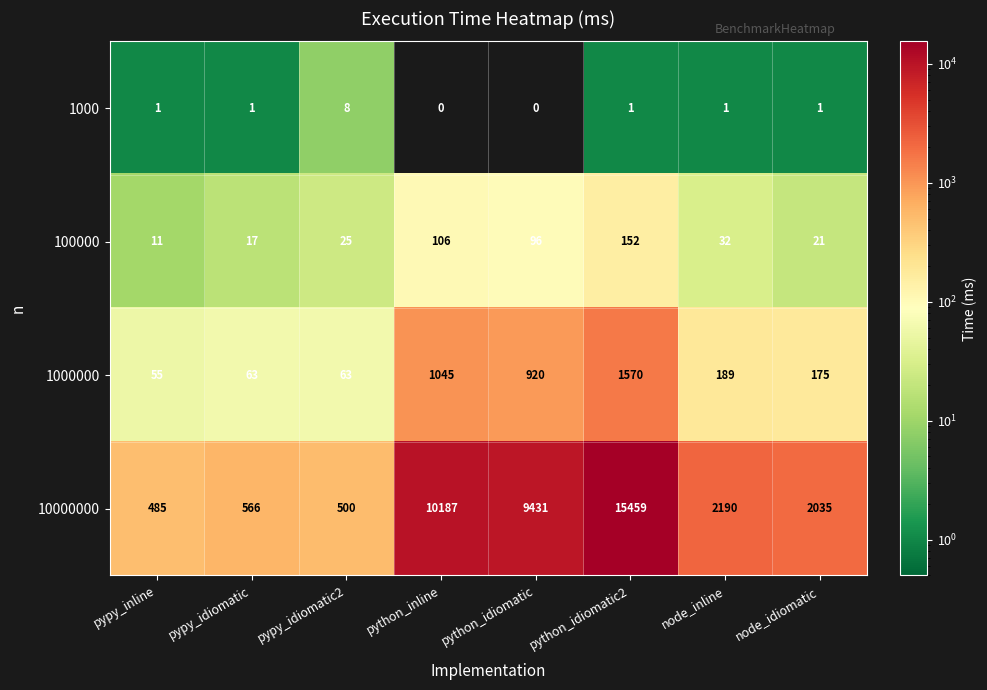

Which series has the widest spread of values?

10000000